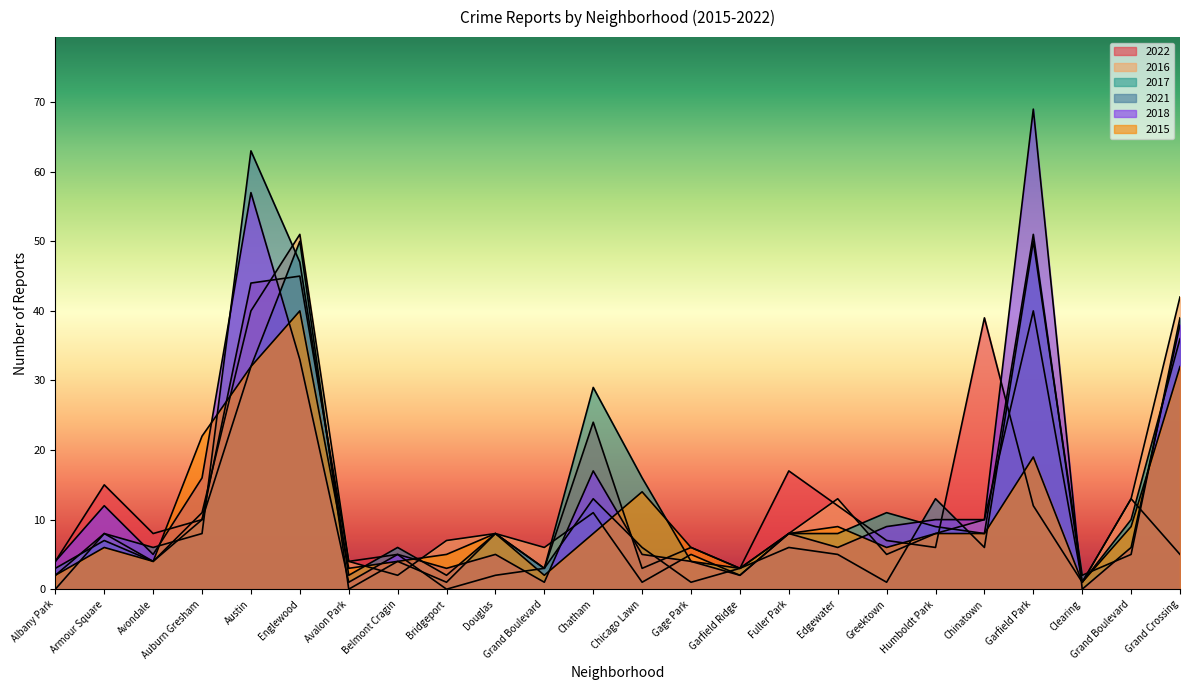

Which series has the widest spread of values?

2018